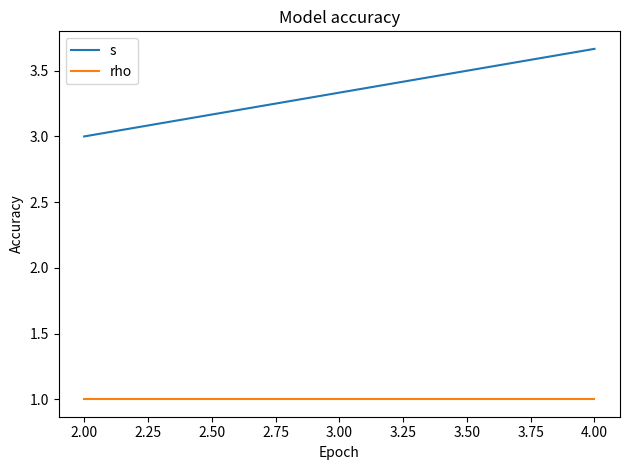

How many lines are shown in the chart?

2